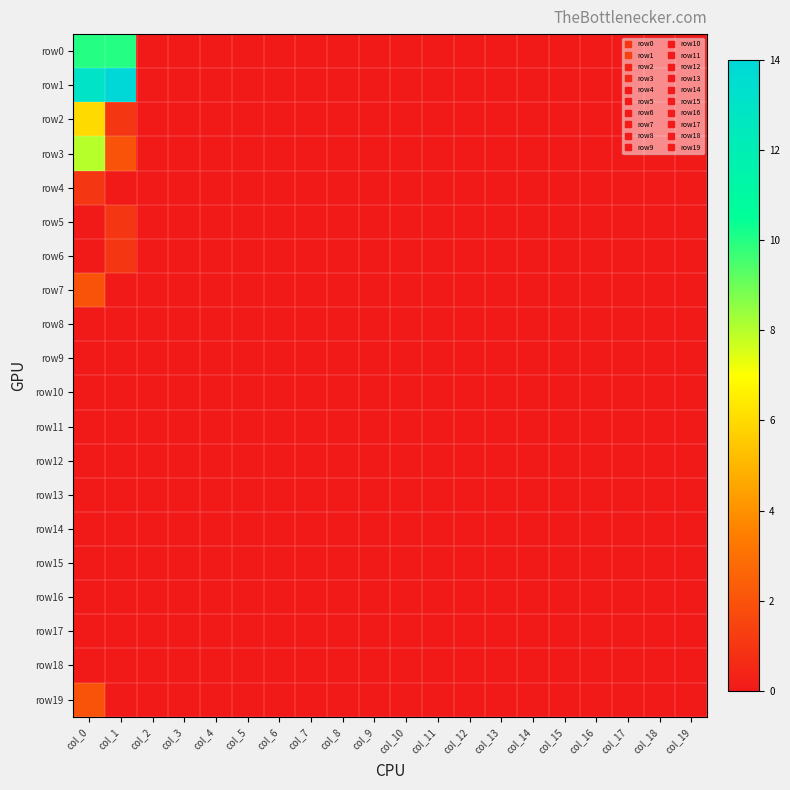

What is the greatest value displayed?

14